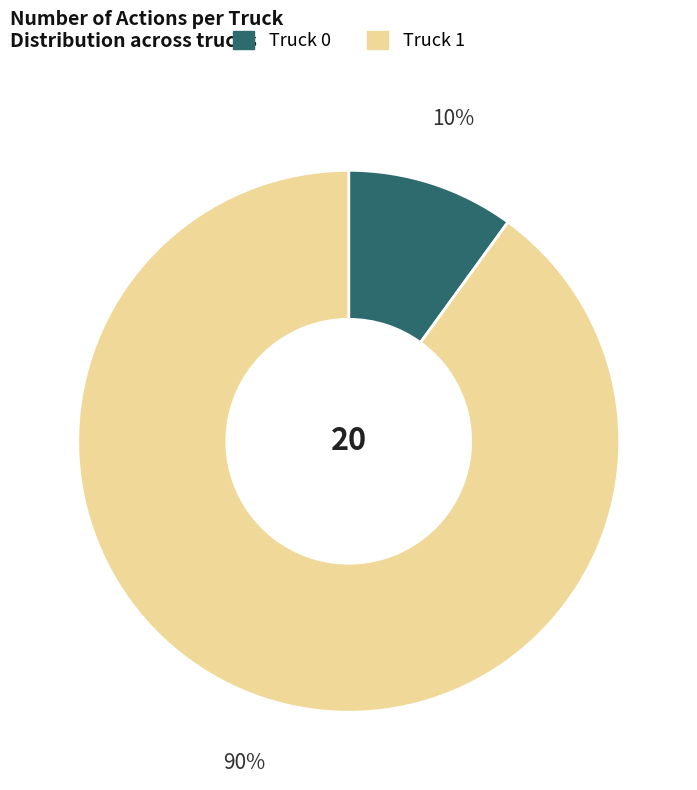

To the nearest percent, what is the combined percentage of Truck 0 and Truck 1?

100%